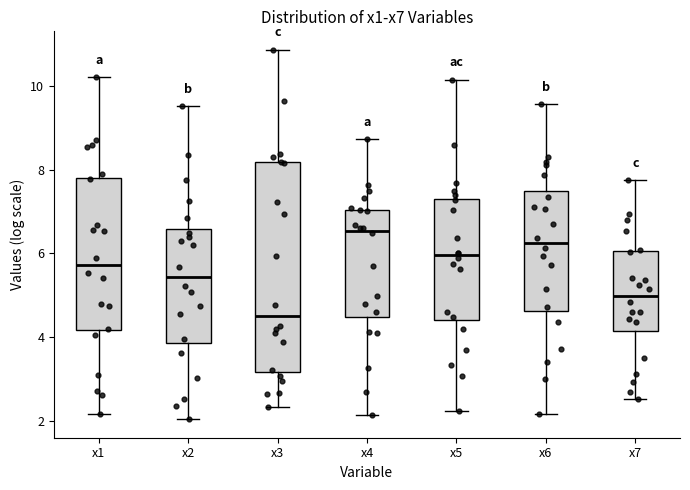

Which box is the tallest, from its lower edge to its upper edge?

x3